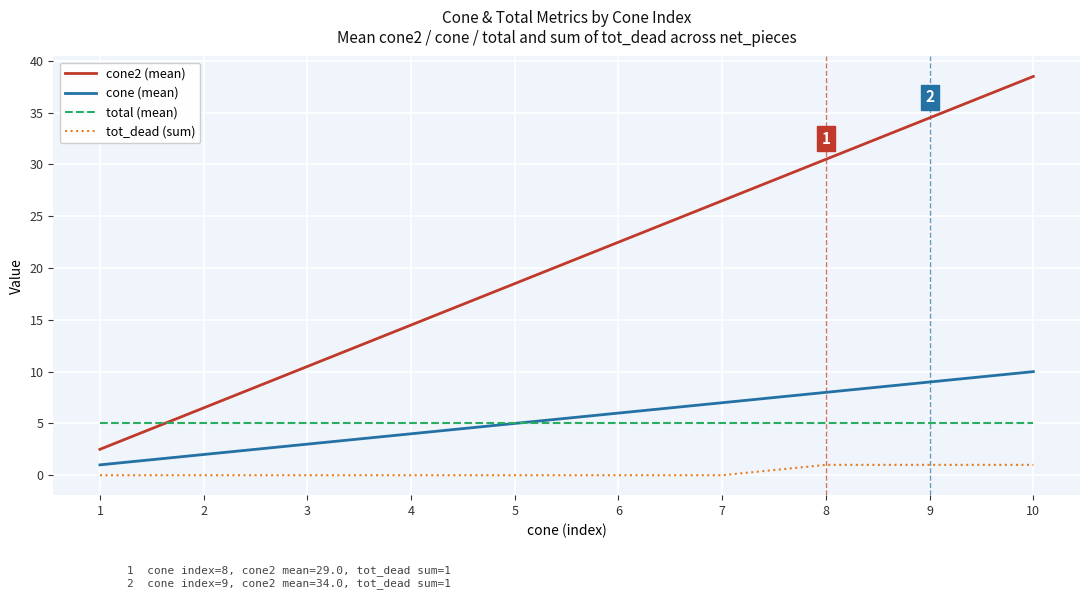

Which series changed the most between 2 and 9?

cone2 (mean)